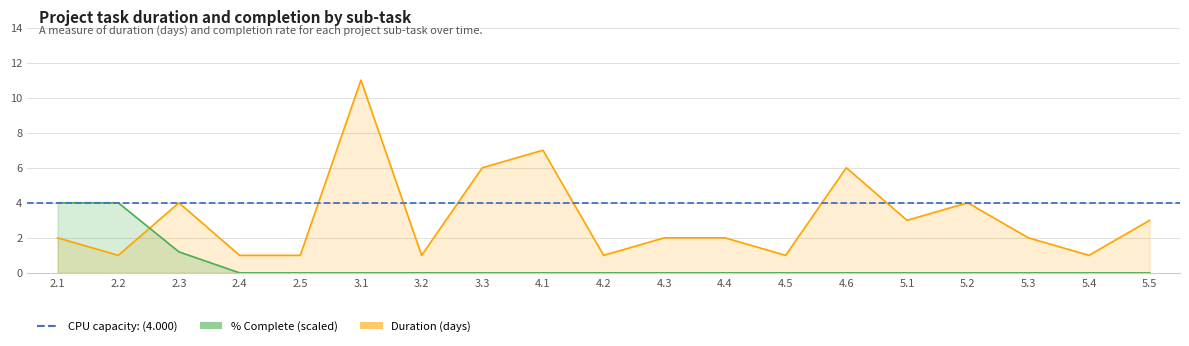

Reading left to right, list all the values displayed in this chart.

Duration: 2.1=2.0	2.2=1.0	2.3=4.0	2.4=1.0	2.5=1.0	3.1=11.0	3.2=1.0	3.3=6.0	4.1=7.0	4.2=1.0	4.3=2.0	4.4=2.0	4.5=1.0	4.6=6.0	5.1=3.0	5.2=4.0	5.3=2.0	5.4=1.0	5.5=3.0
% Complete: 2.1=4.0	2.2=4.0	2.3=1.2	2.4=0.0	2.5=0.0	3.1=0.0	3.2=0.0	3.3=0.0	4.1=0.0	4.2=0.0	4.3=0.0	4.4=0.0	4.5=0.0	4.6=0.0	5.1=0.0	5.2=0.0	5.3=0.0	5.4=0.0	5.5=0.0